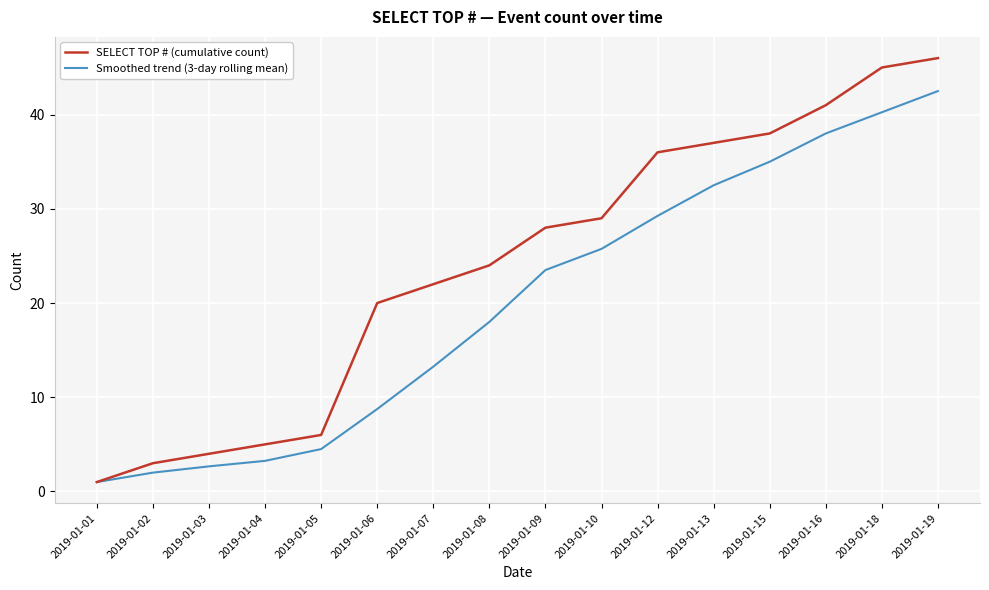

How many values in the Smoothed trend (3-day rolling mean) series are below 23?

8